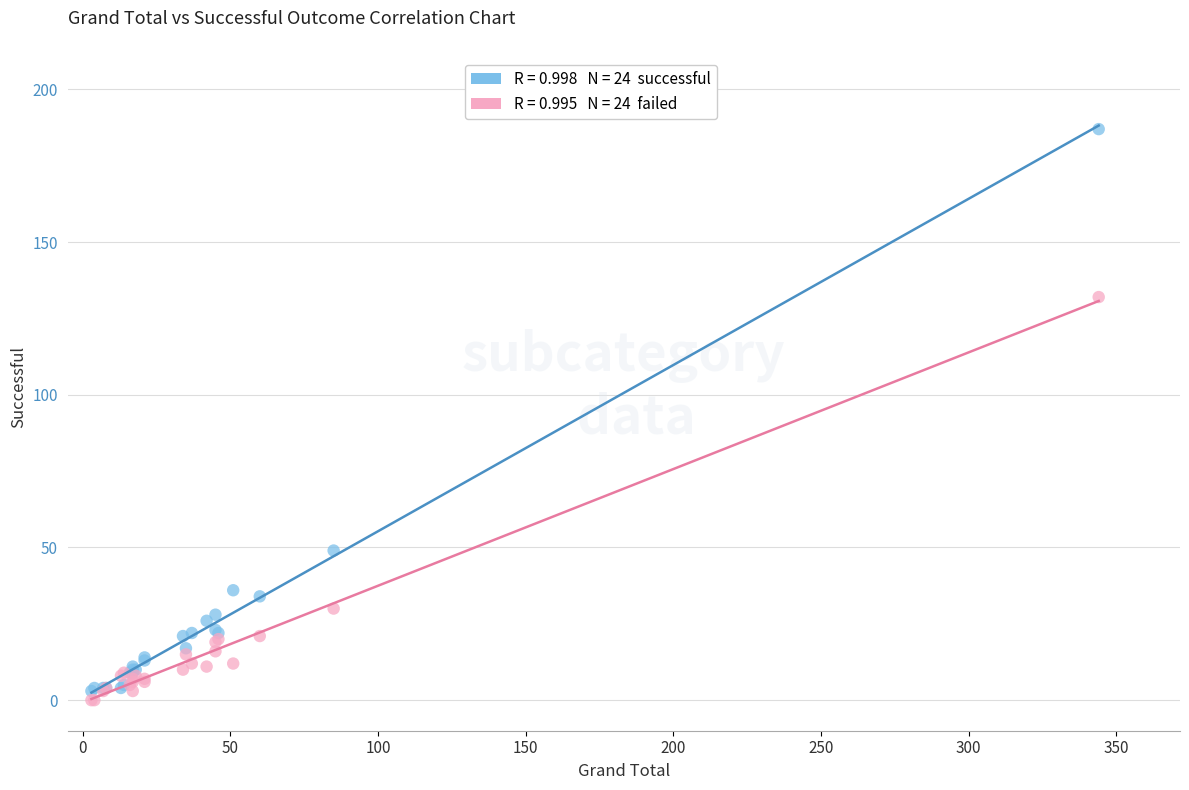

Across all series, what Y value is closest to 93?

132